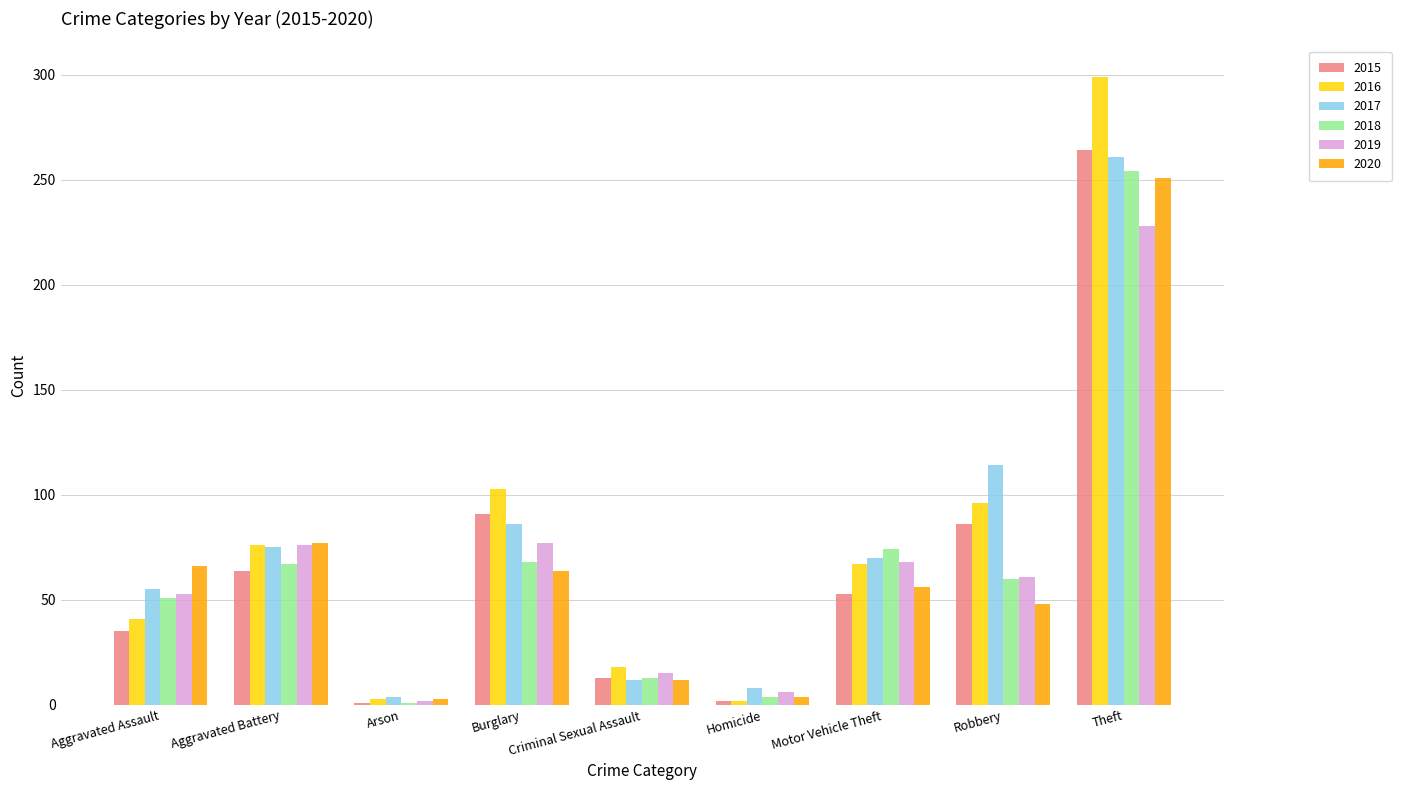

How many data points in 2018 are less than 60?

4